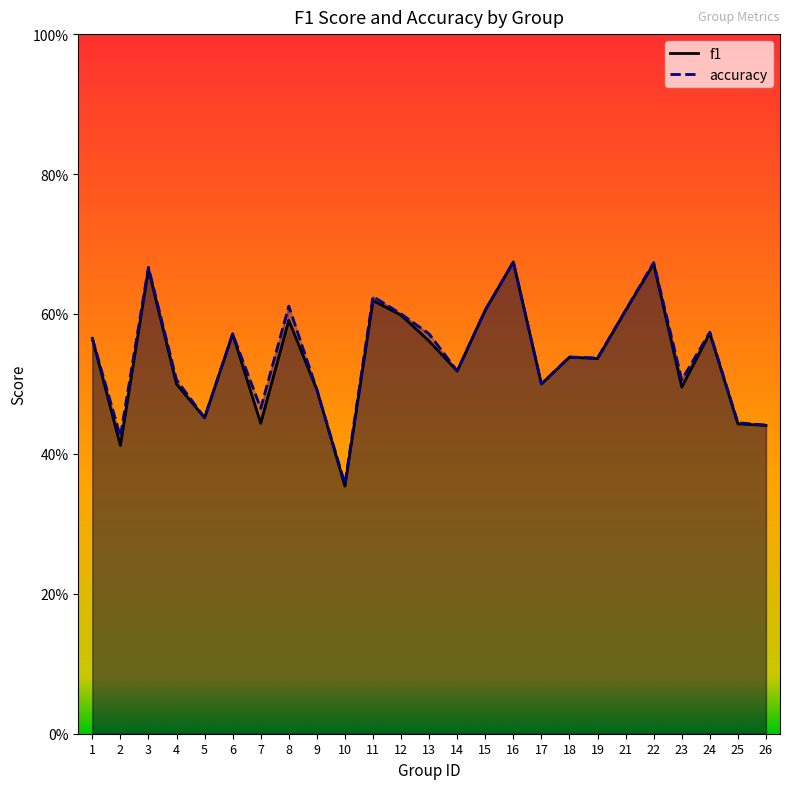

What is the smallest value displayed?

0.4